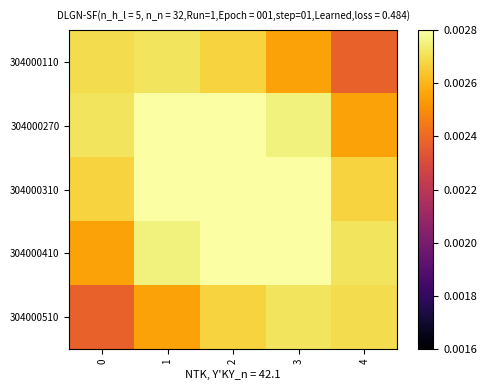

Which has a higher value, 2 or 3?

2